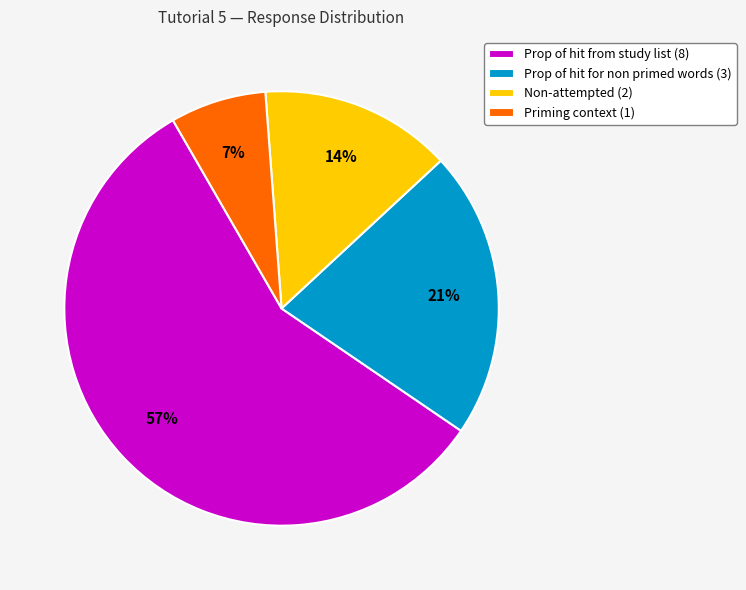

Which slice is the smallest?

Priming context (1)